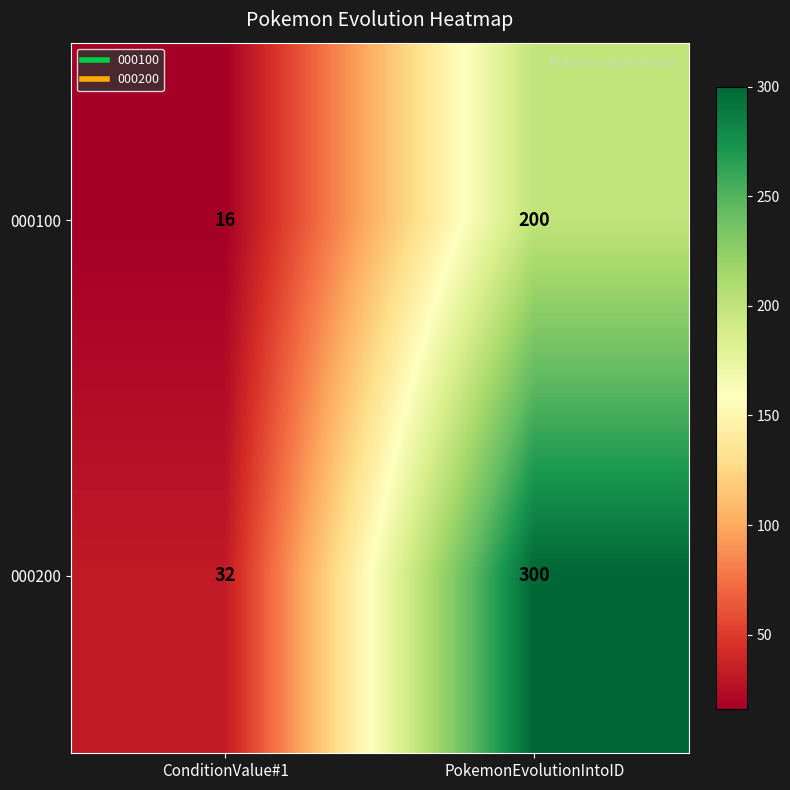

Reading left to right, list all the values displayed in this chart.

000100: 16	200
000200: 32	300